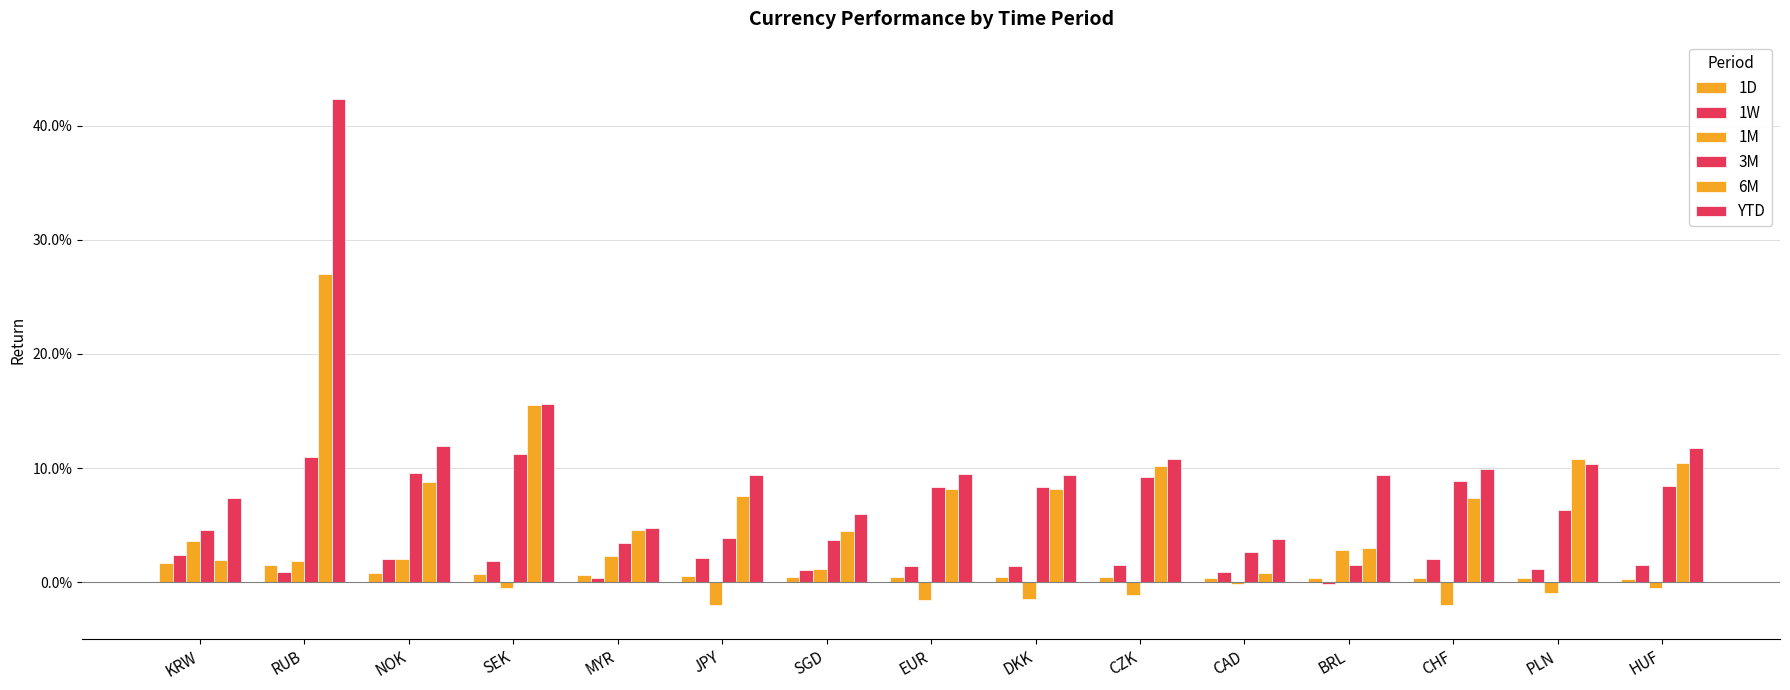

Does the chart contain stacked bars?

No